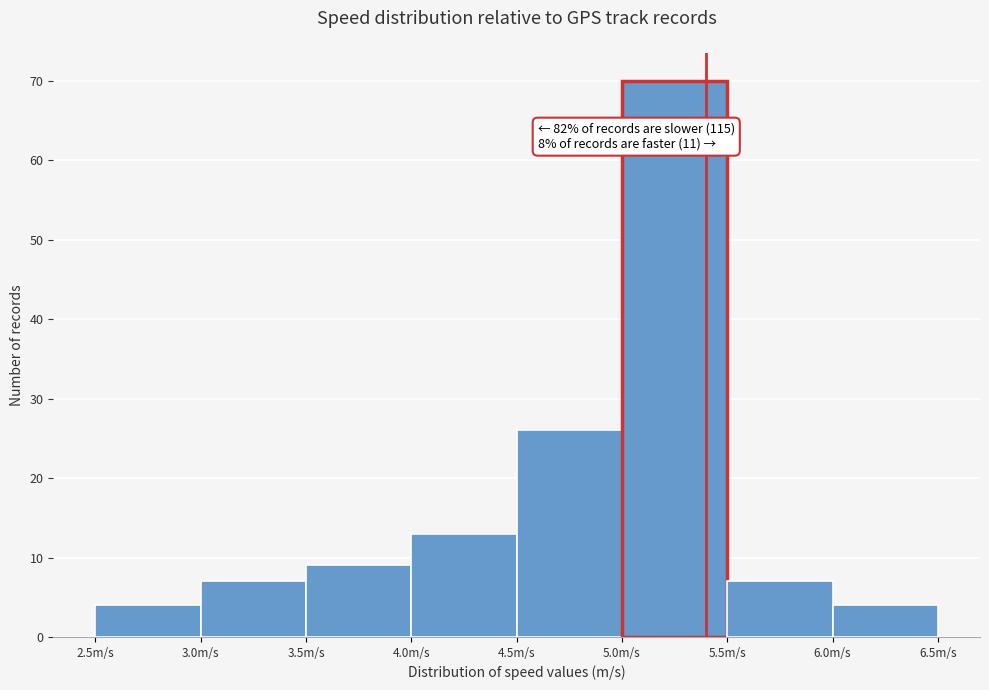

Over which range of the x-axis is the bar tallest?

5.0 to 5.5